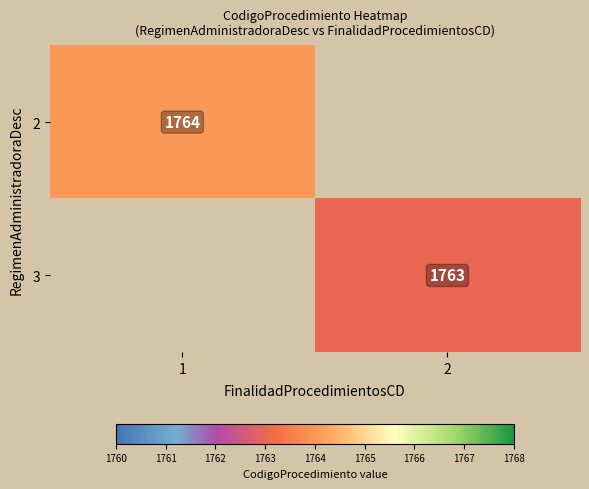

How many data points does each series have?

2